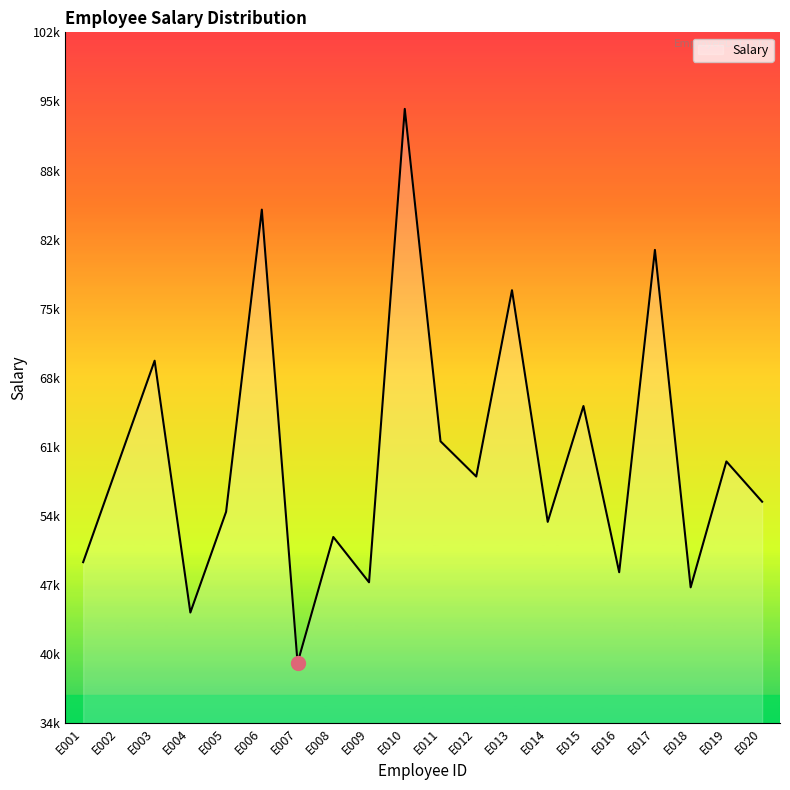

Does the chart display data point markers on the line(s)?

No